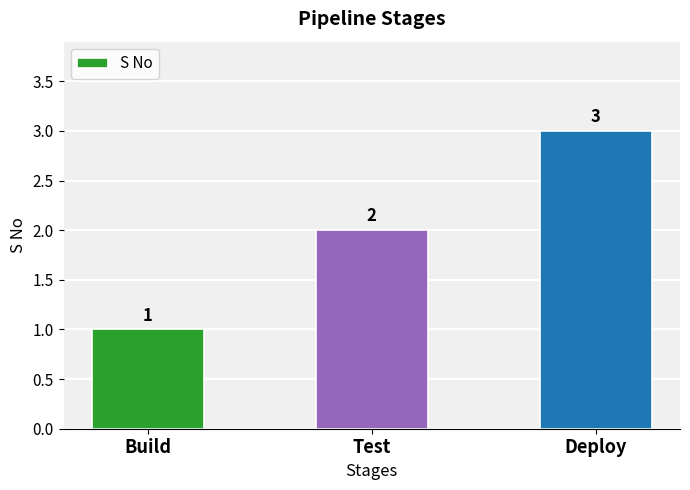

Where is the data nearest to the value 2?

Test